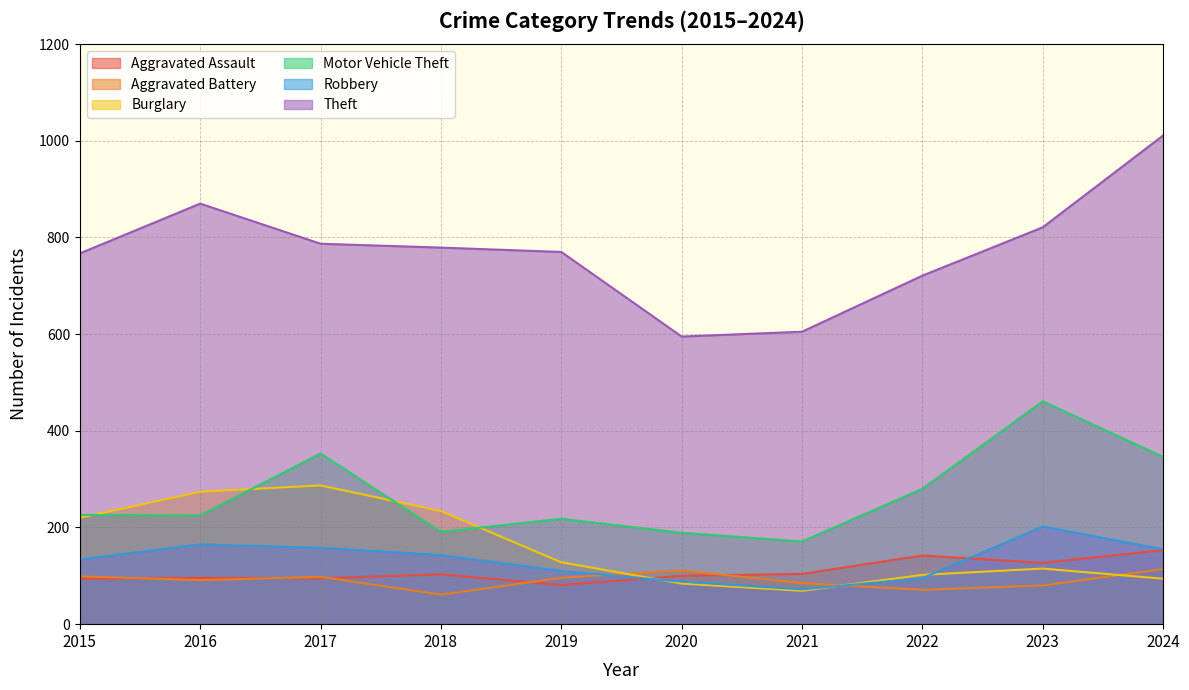

Which series has the widest spread of values?

Theft